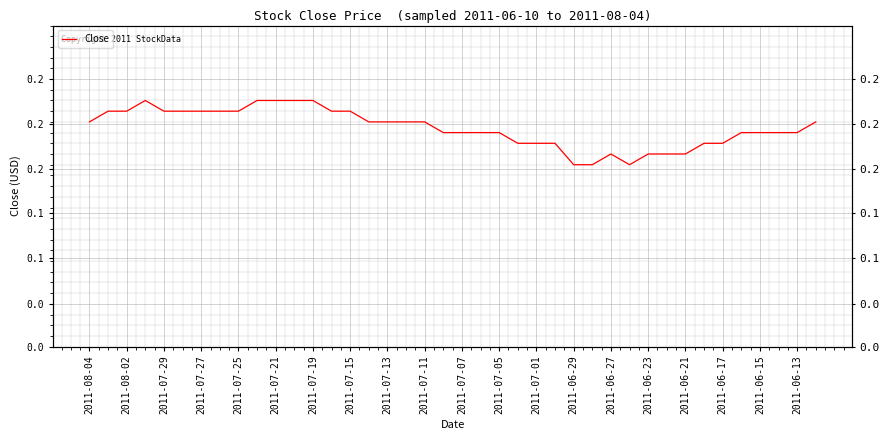

How many interior local valleys (lower than both neighbors) does the data have?

1